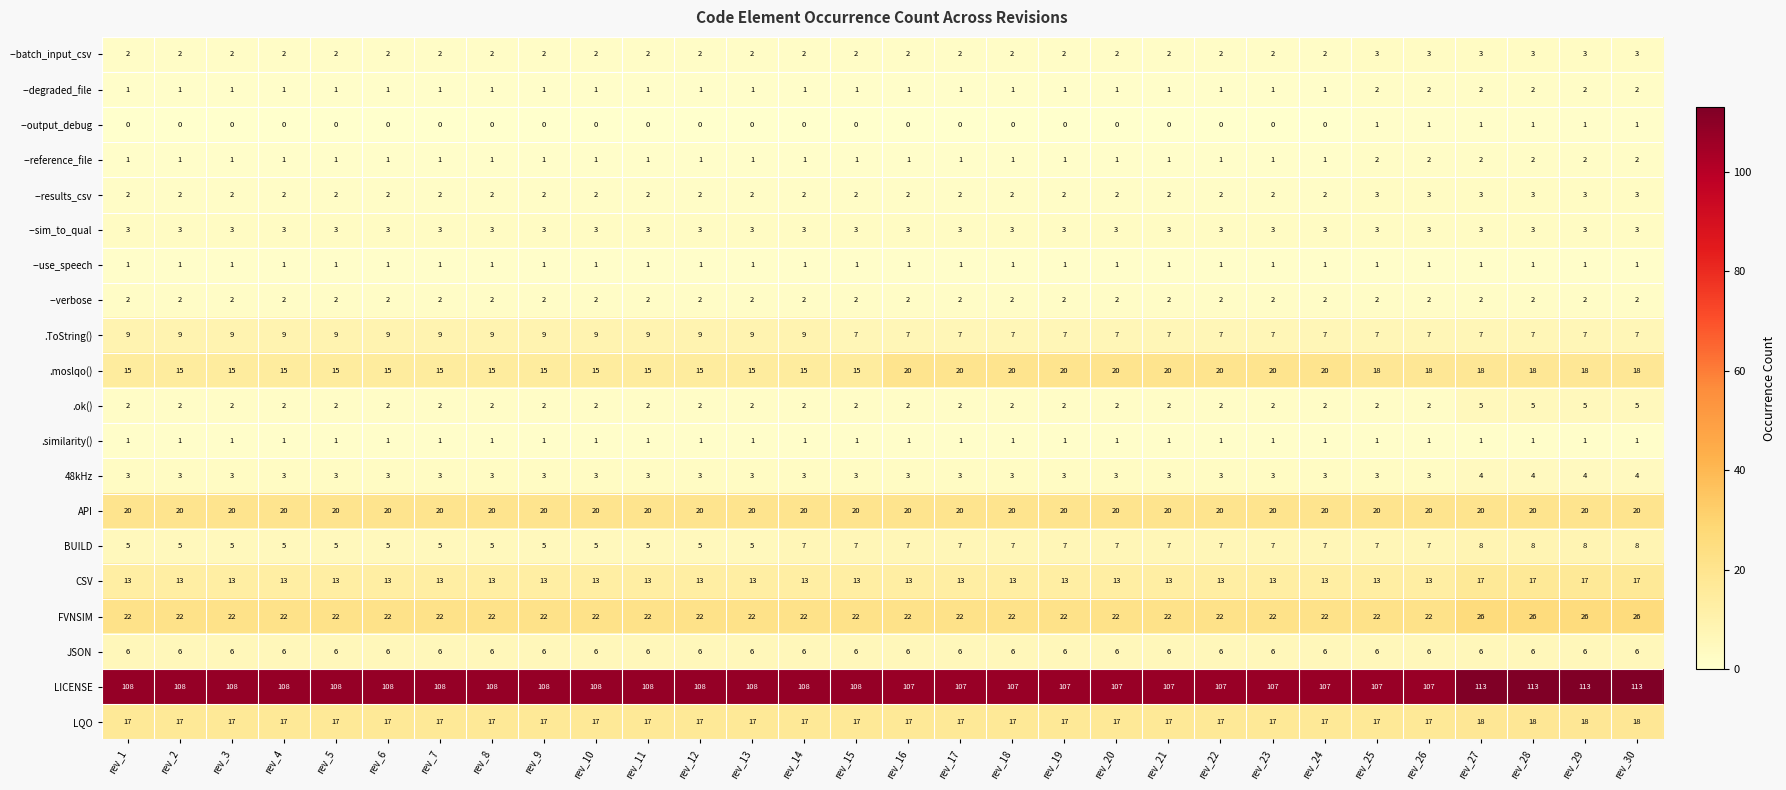

The --sim_to_qual series shows 3 at rev_15. True or false?

True